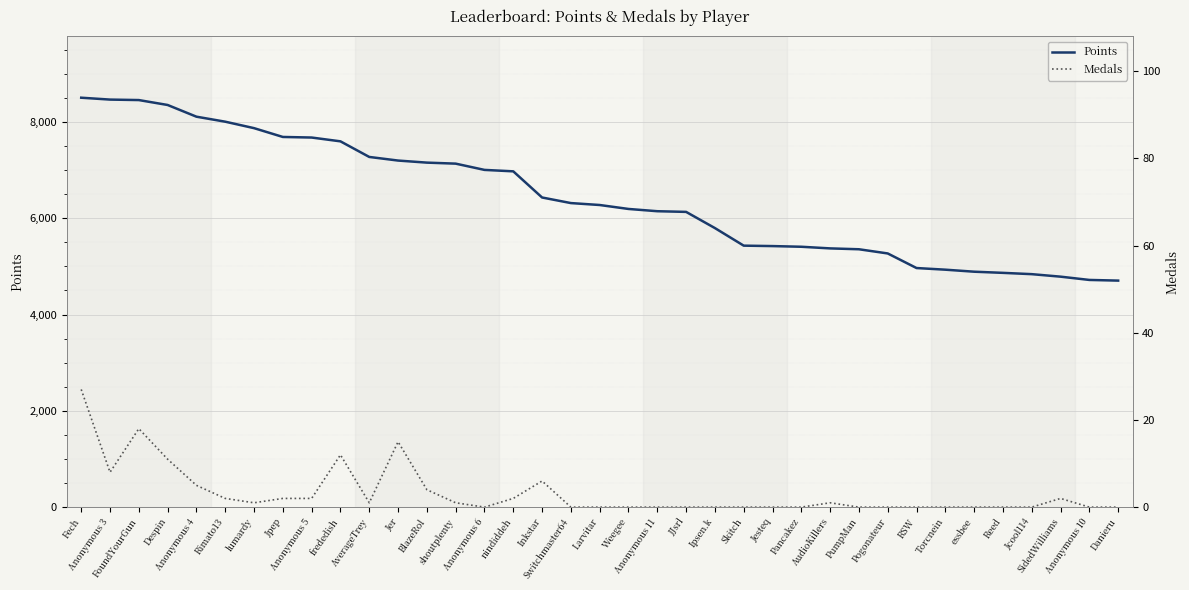

Which category has the lowest value in the Points series?

Danieru